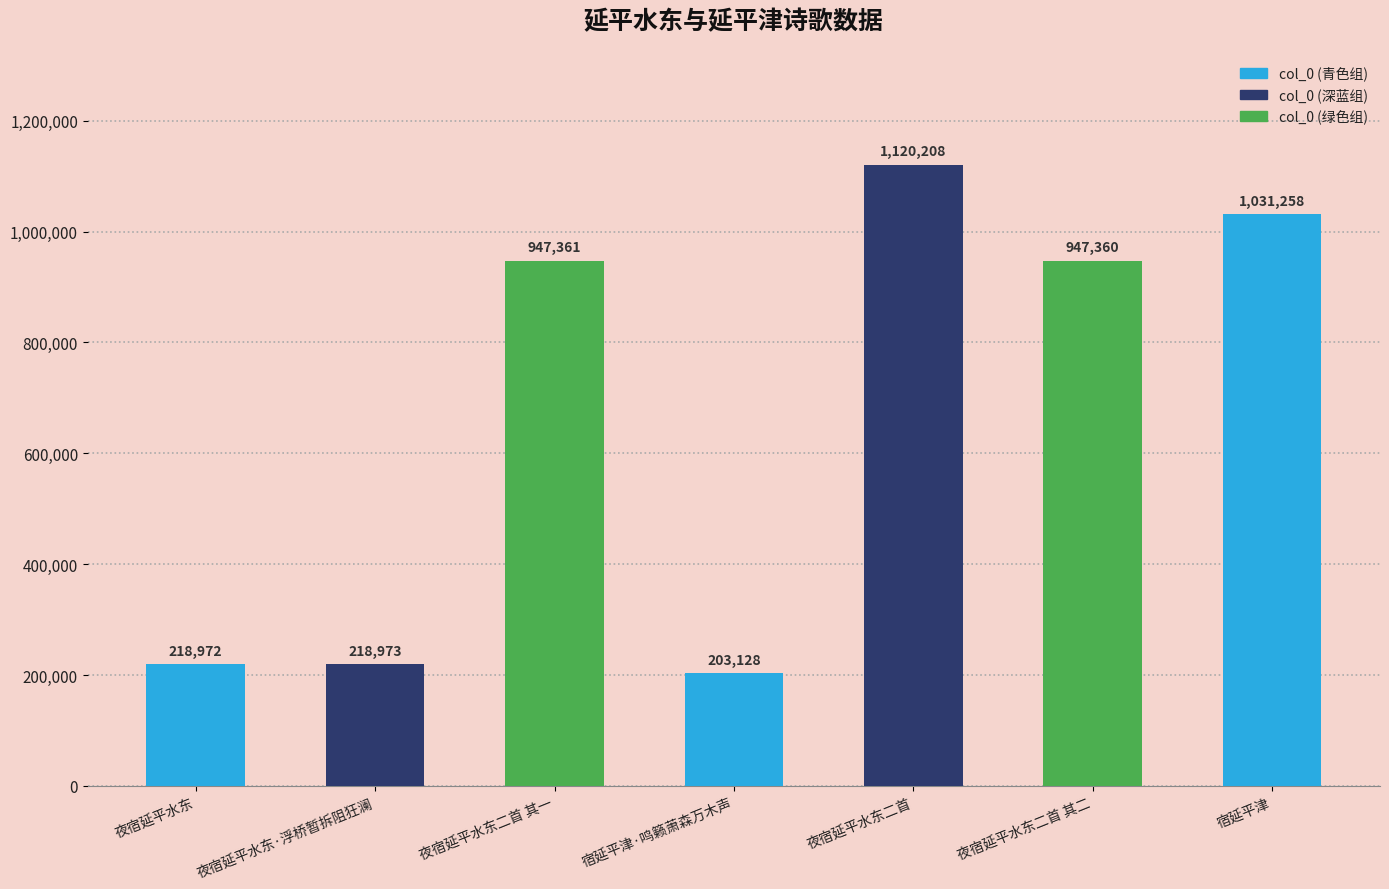

What is the value of the 2nd bar from the left?

218973